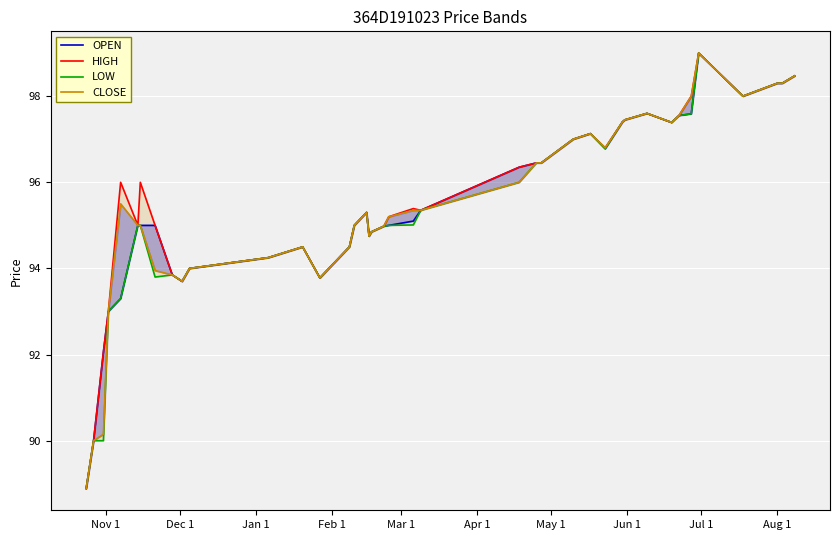

What are all the series names shown in the legend?

OPEN, HIGH, LOW, CLOSE